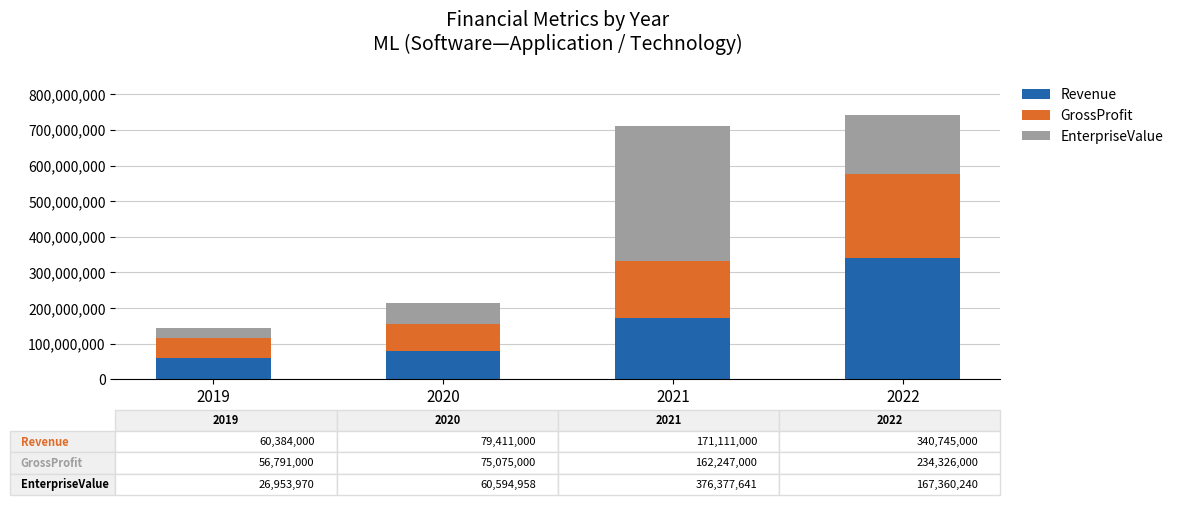

Reading left to right, list the values for the Revenue series.

2019=60384000.0	2020=79411000.0	2021=171111000.0	2022=340745000.0